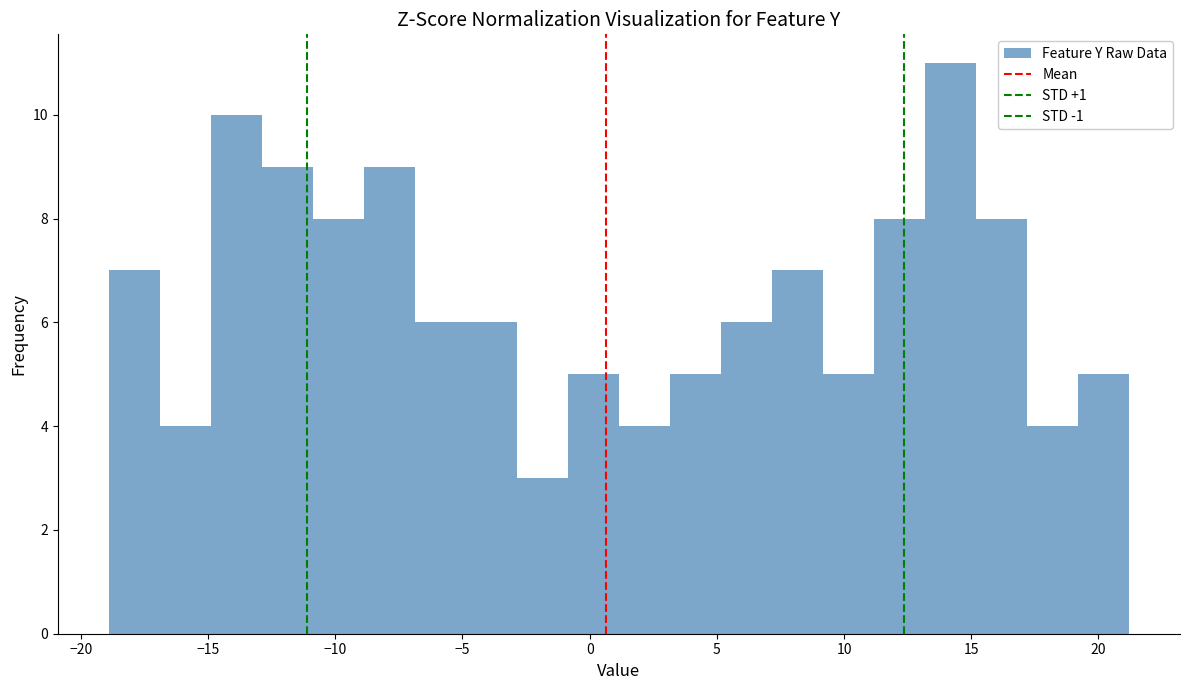

Over which range of the x-axis is the bar tallest?

13 to 15